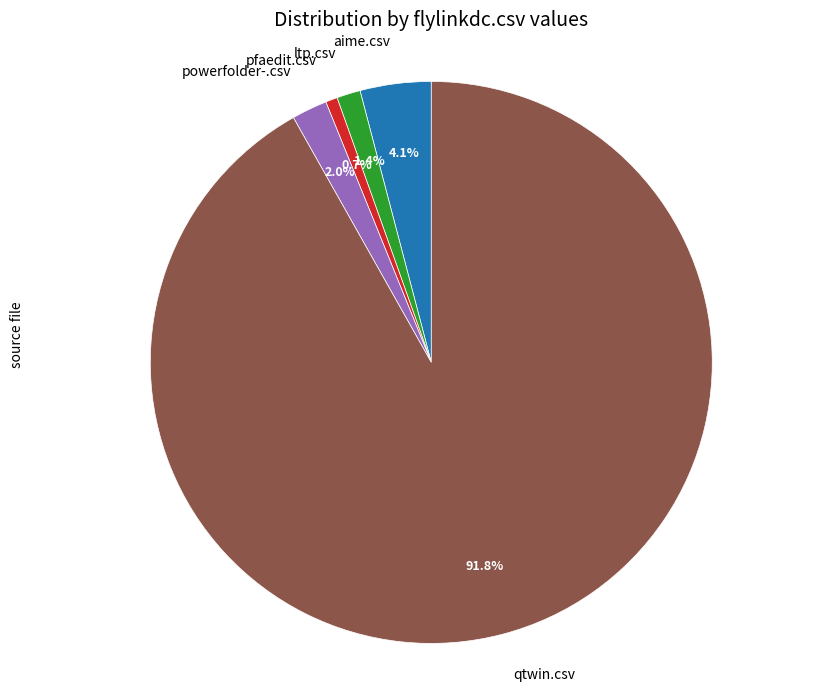

Is it true that ltp.csv is 13% of the pie?

False